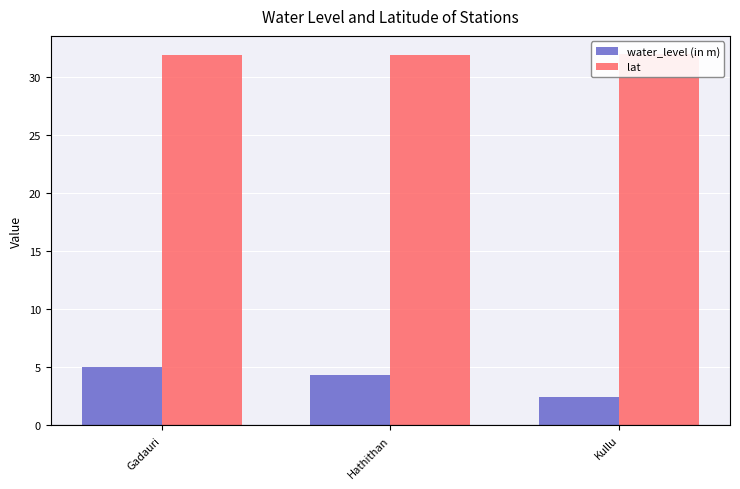

The value of lat at Hathithan is 31.9. True or false?

True